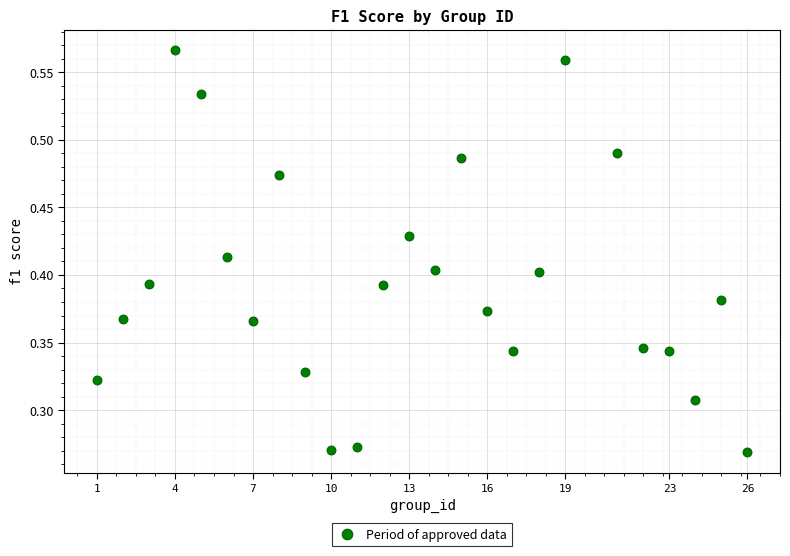

What is the range of X values (max minus min)?

25.0